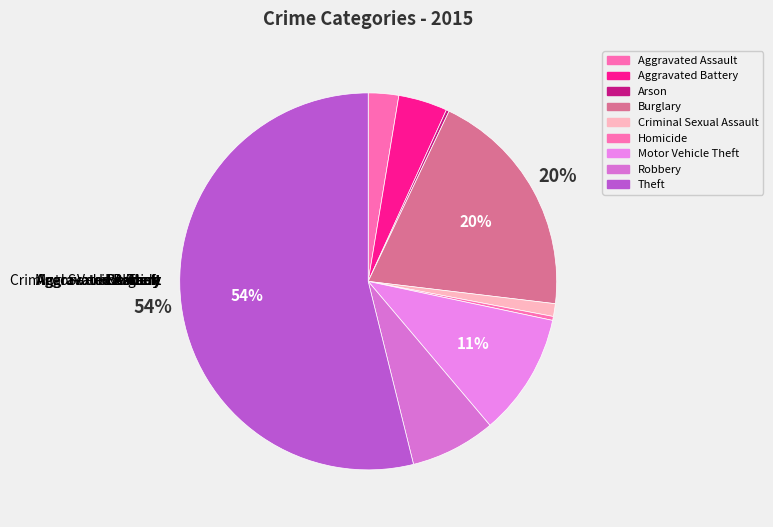

How many slices are in this pie chart?

9